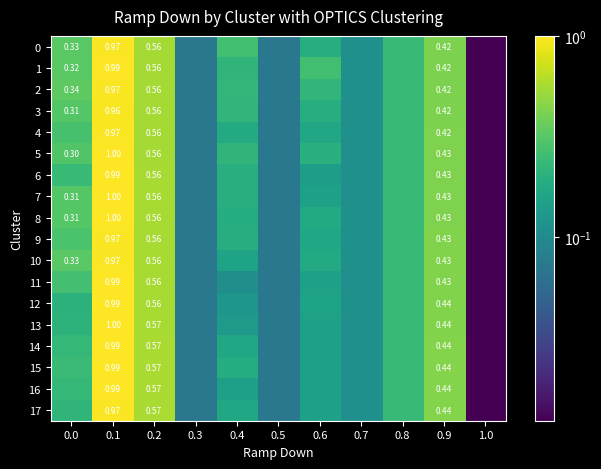

What is the sum of the 1 values at 0.1 and 0.9?

1.4